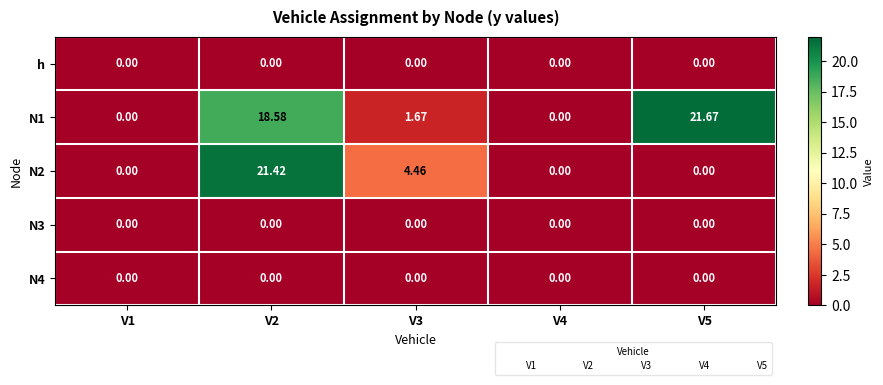

Reading left to right, what are all the values shown in this chart?

h: V1=0.0	V2=0.0	V3=0.0	V4=0.0	V5=0.0
N1: V1=0.0	V2=18.6	V3=1.7	V4=0.0	V5=21.7
N2: V1=0.0	V2=21.4	V3=4.5	V4=0.0	V5=0.0
N3: V1=0.0	V2=0.0	V3=0.0	V4=0.0	V5=0.0
N4: V1=0.0	V2=0.0	V3=0.0	V4=0.0	V5=0.0